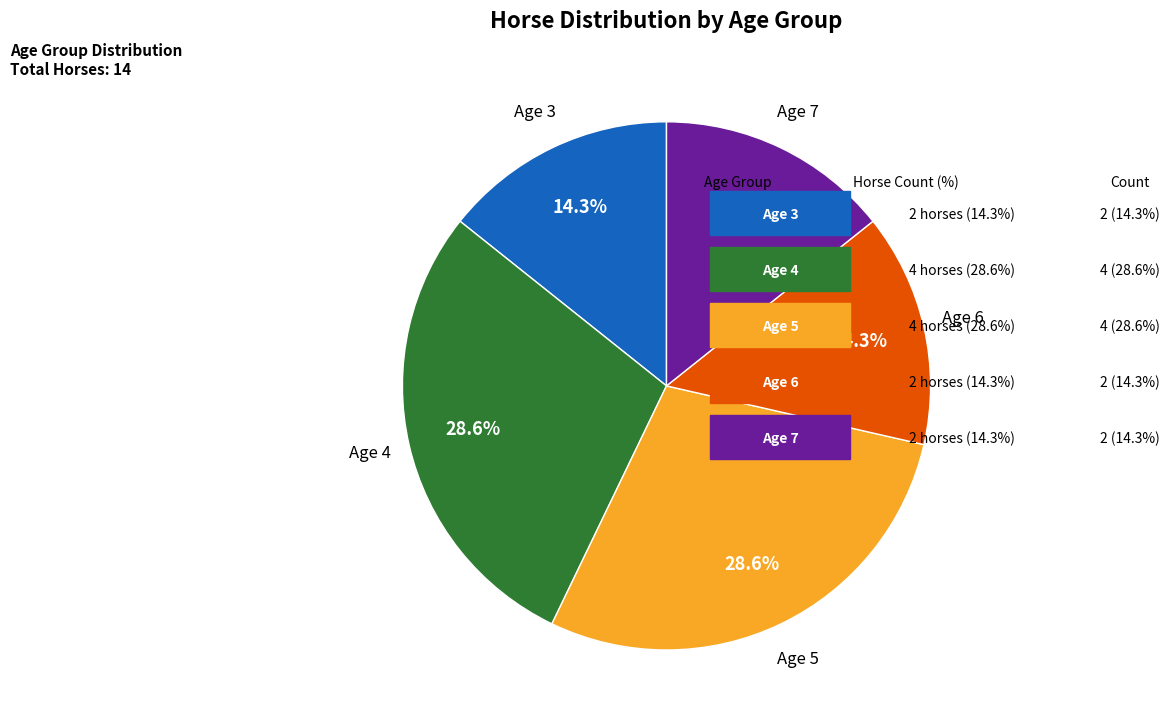

Does any single category account for the majority?

No